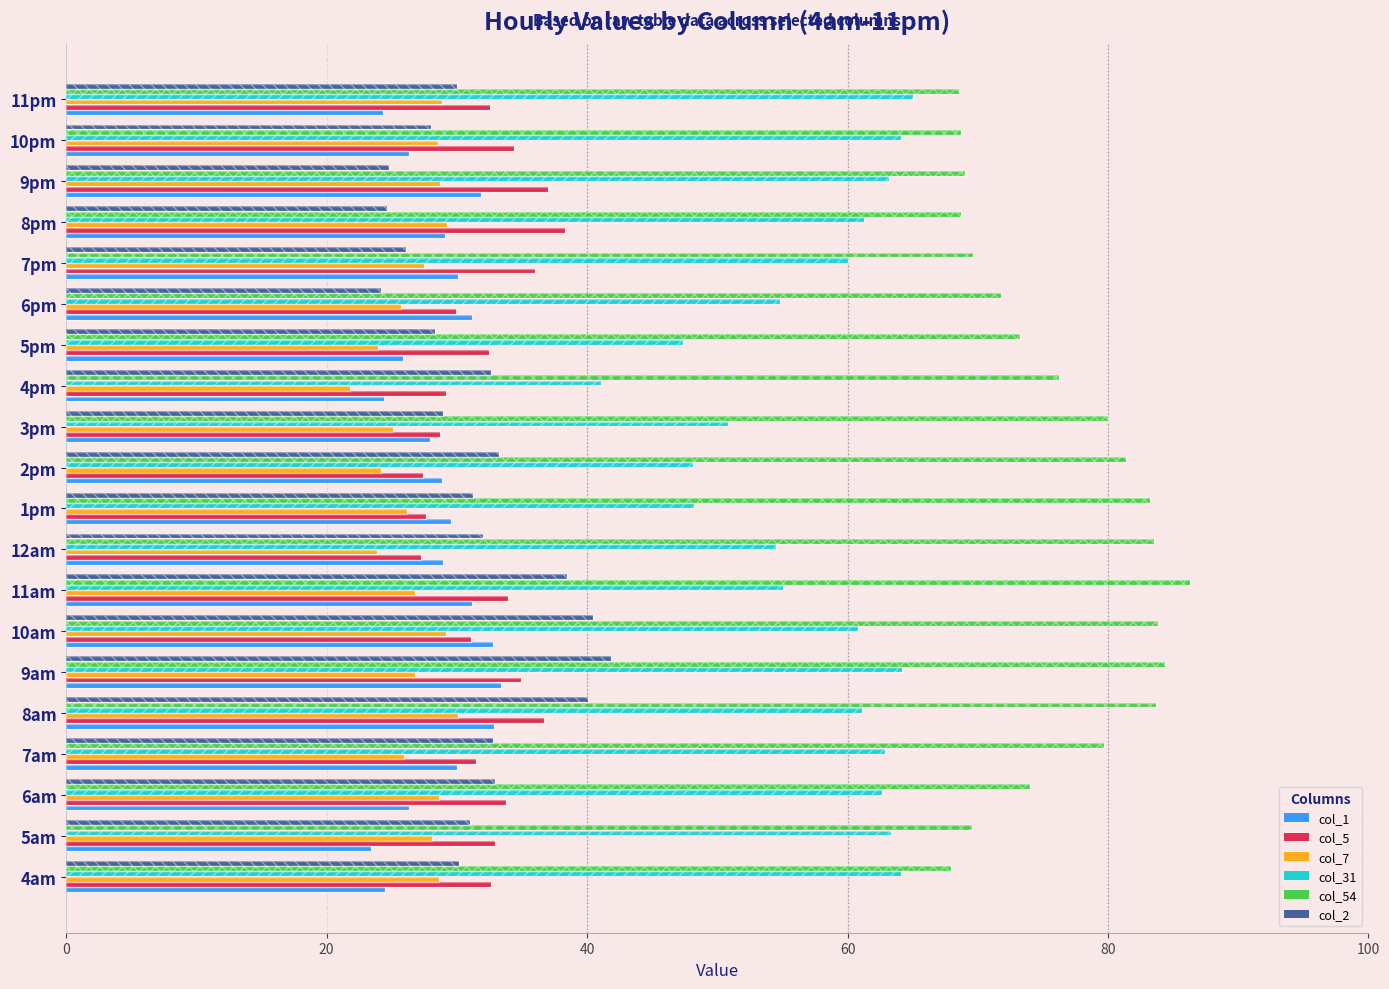

The col_7 series shows 34.5 at 1pm. True or false?

False